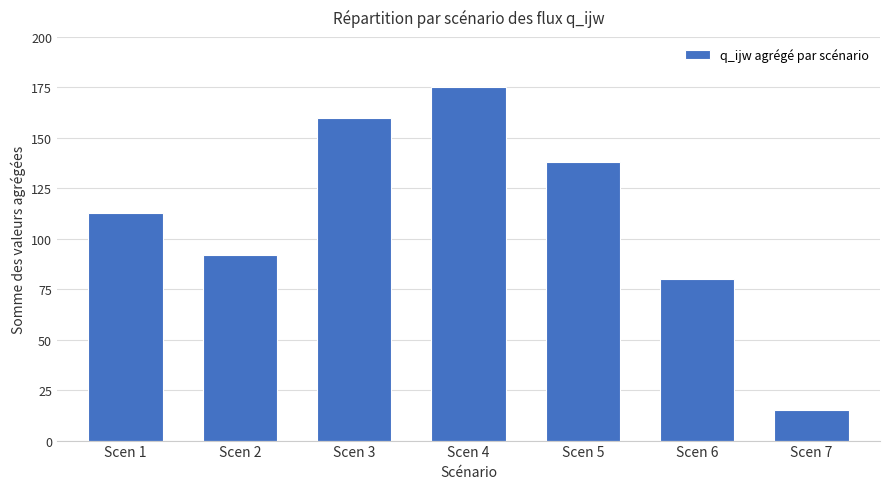

What is the change in value from Scen 4 to Scen 5?

-37